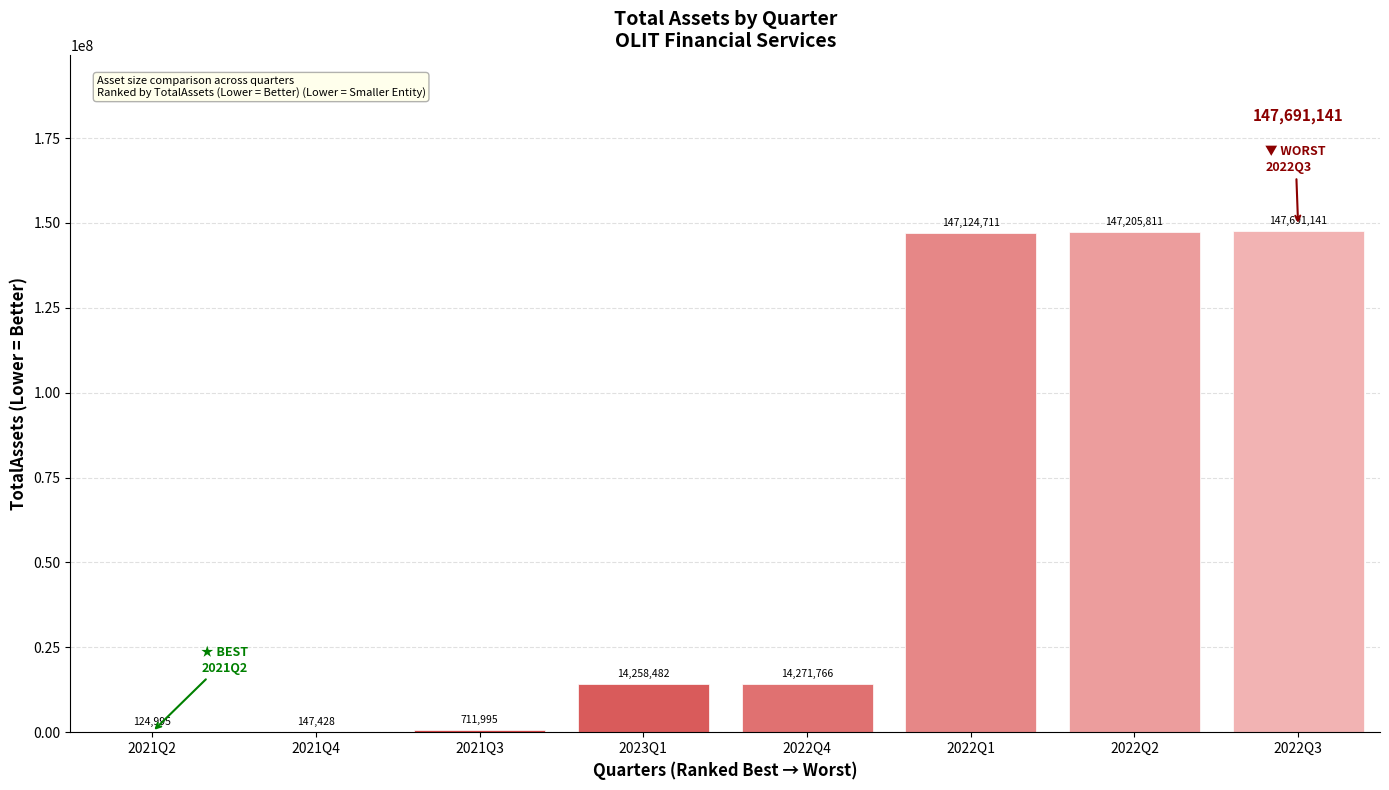

How many distinct data groups are displayed?

1